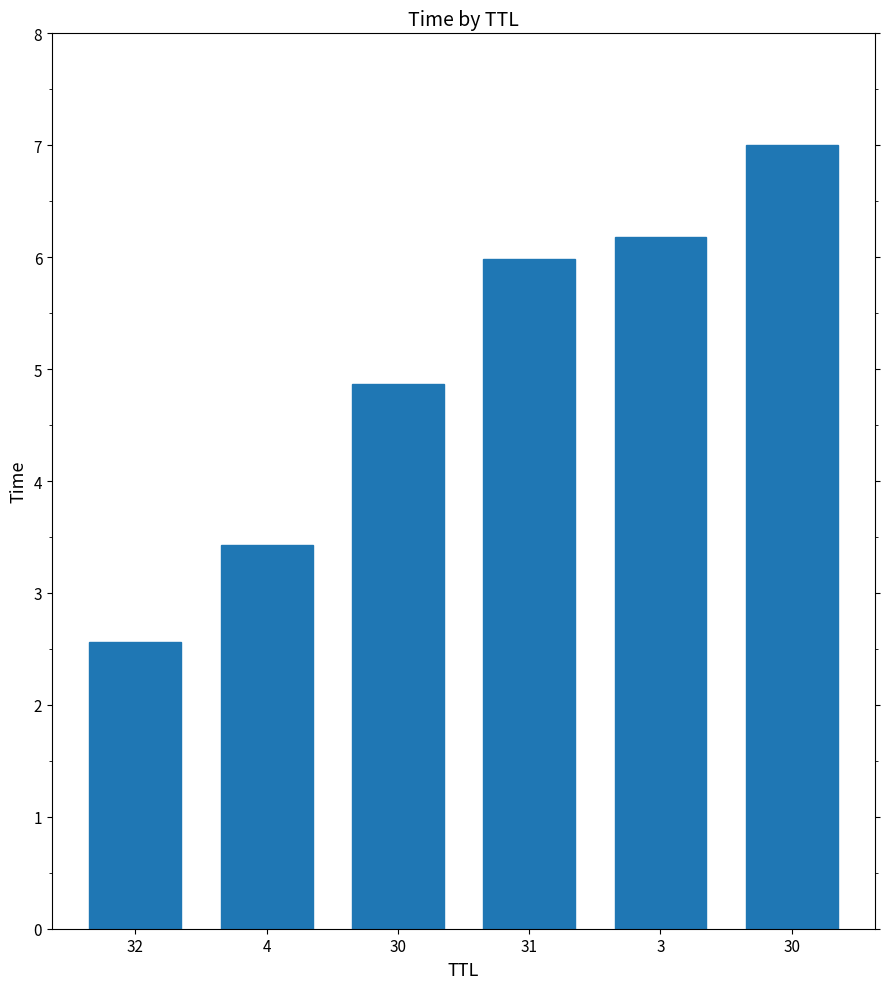

What is the sum of the values at 32 and 4?

6.0